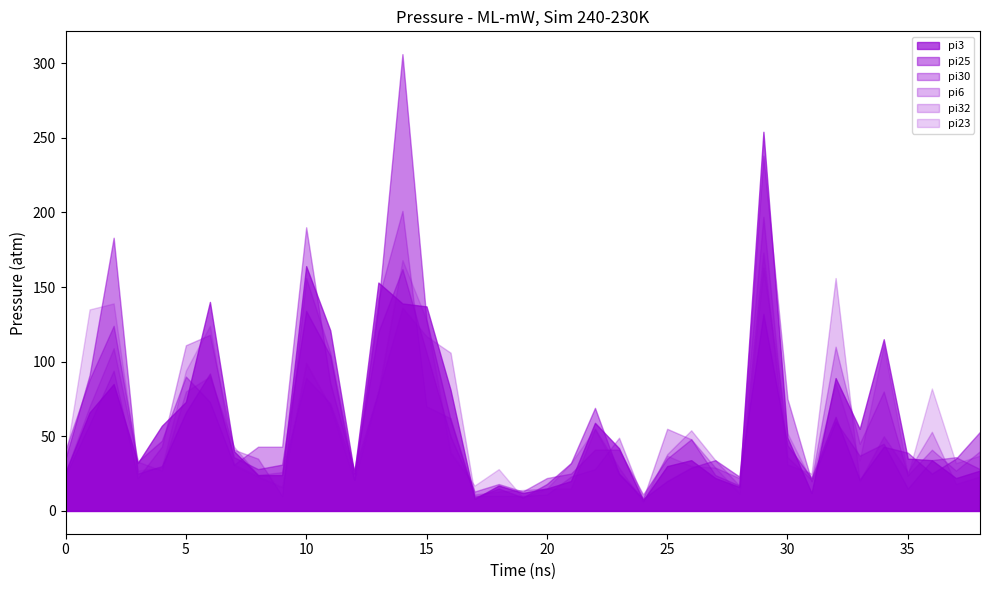

What is the value of the pi6 point at the 14th from the left?

25